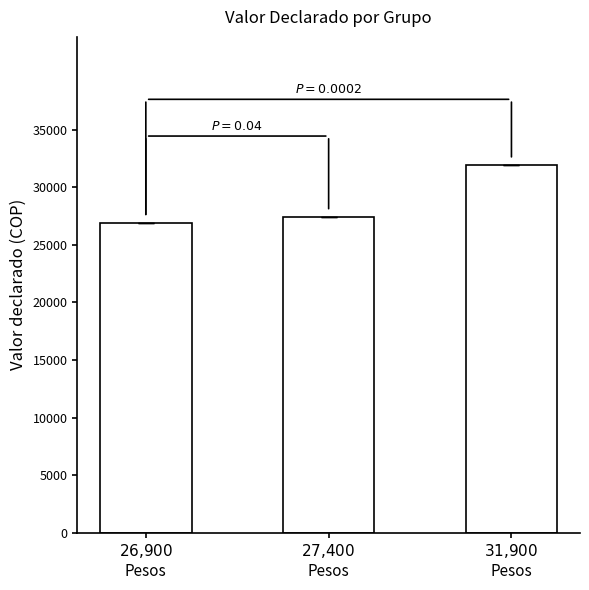

Rank the categories by value from lowest to highest.

$26{,}900$
Pesos, $27{,}400$
Pesos, $31{,}900$
Pesos